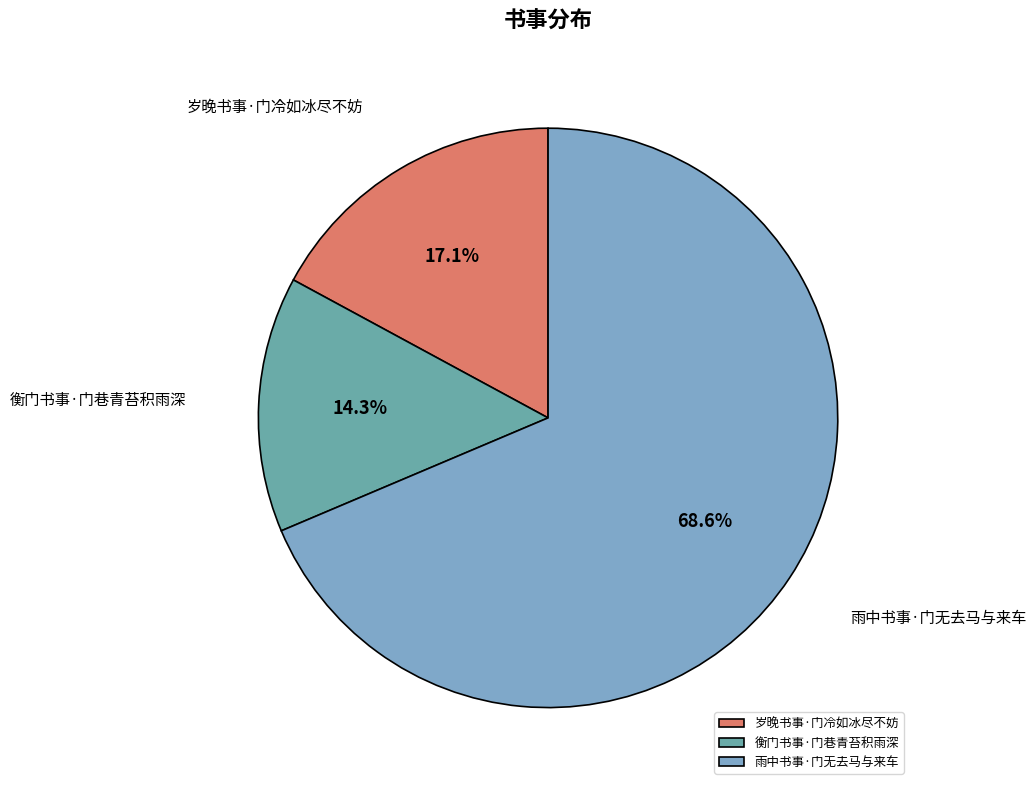

To the nearest percent, what is the difference between the largest and smallest slice percentages?

54%